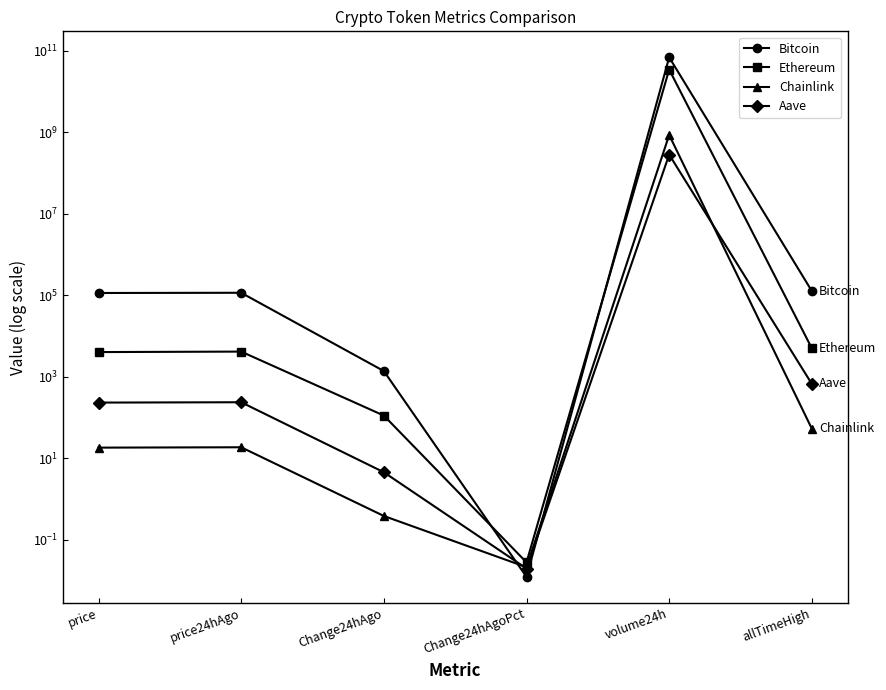

True or false: Chainlink and Ethereum cross at least once.

False